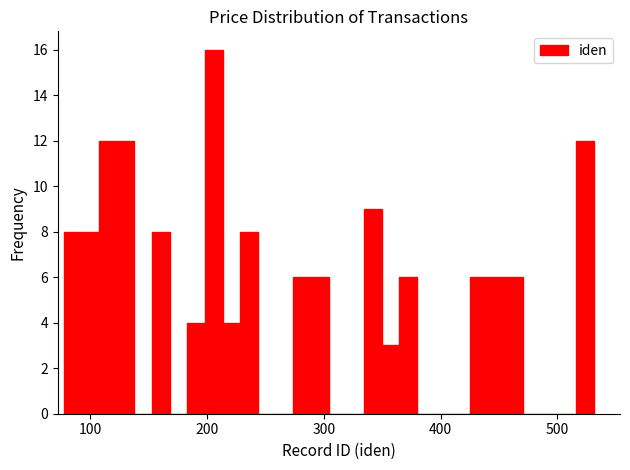

Around what value on the x-axis is the tallest bar? Give the approximate position of its centre, as read against the axis.

210